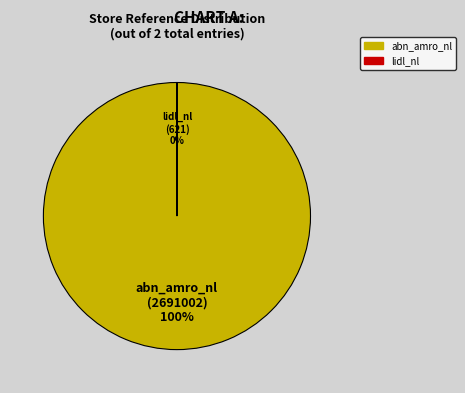

The abn_amro_nl slice represents 100% of the pie. True or false?

True